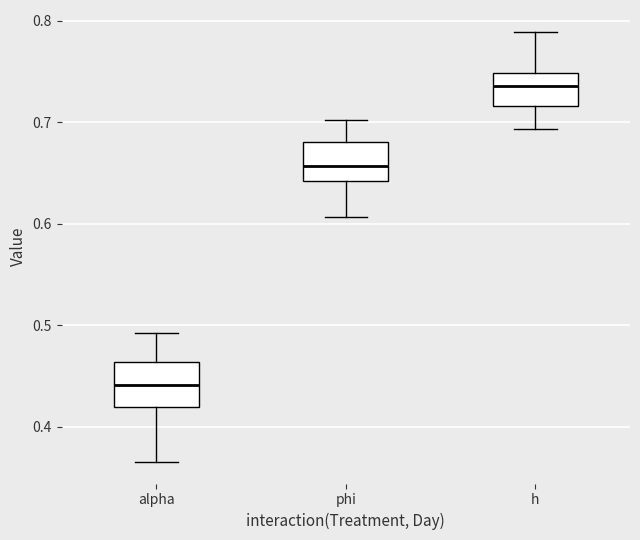

Which box's median line is the lowest?

alpha